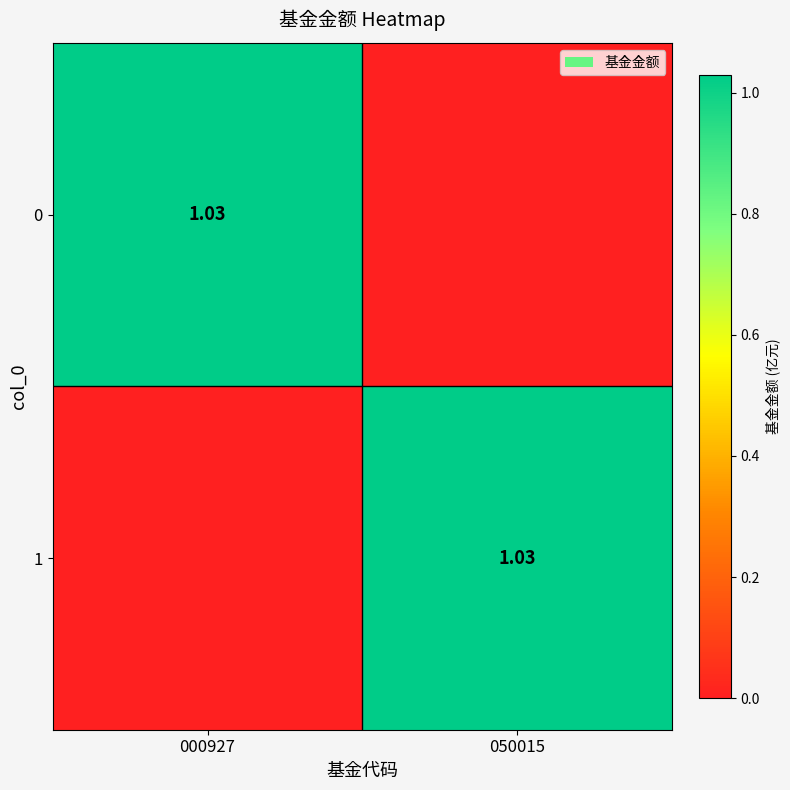

At which label is 0 closest to 0?

050015